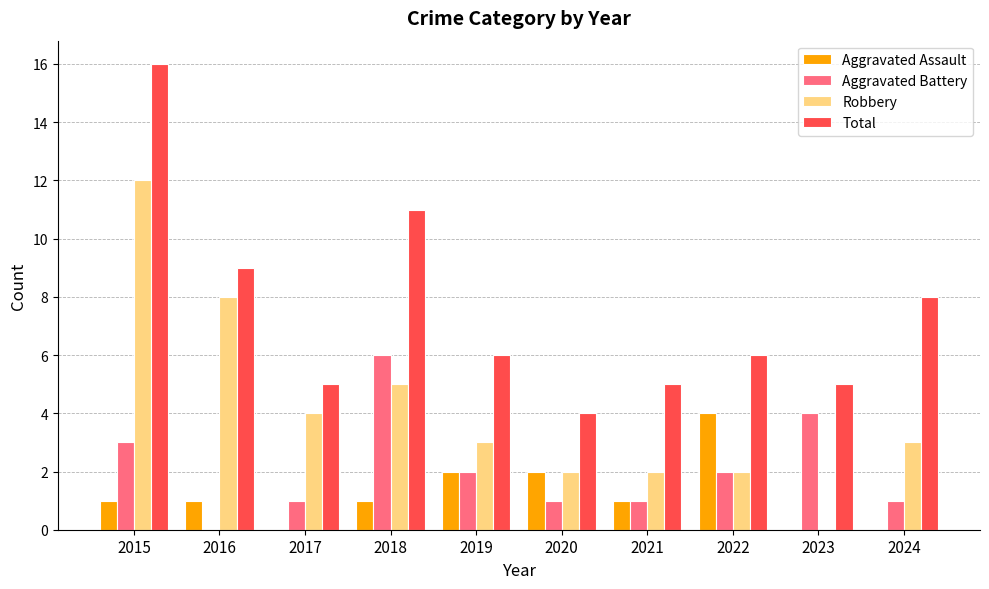

How many categories are shown in the chart?

10